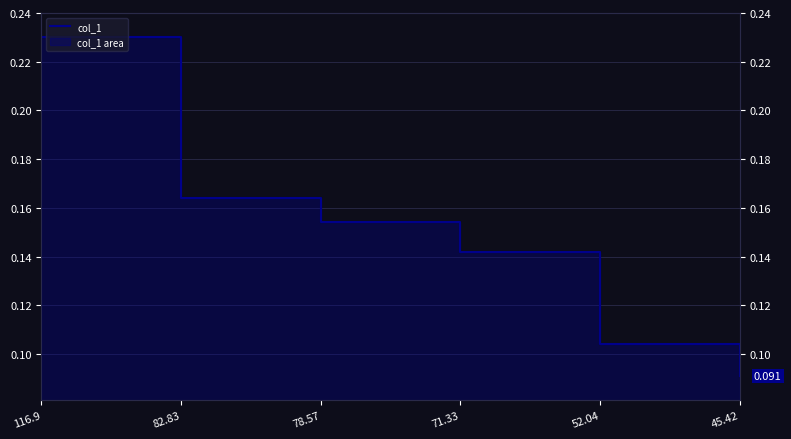

True or false: the data shows 0.2 at 116.9.

True